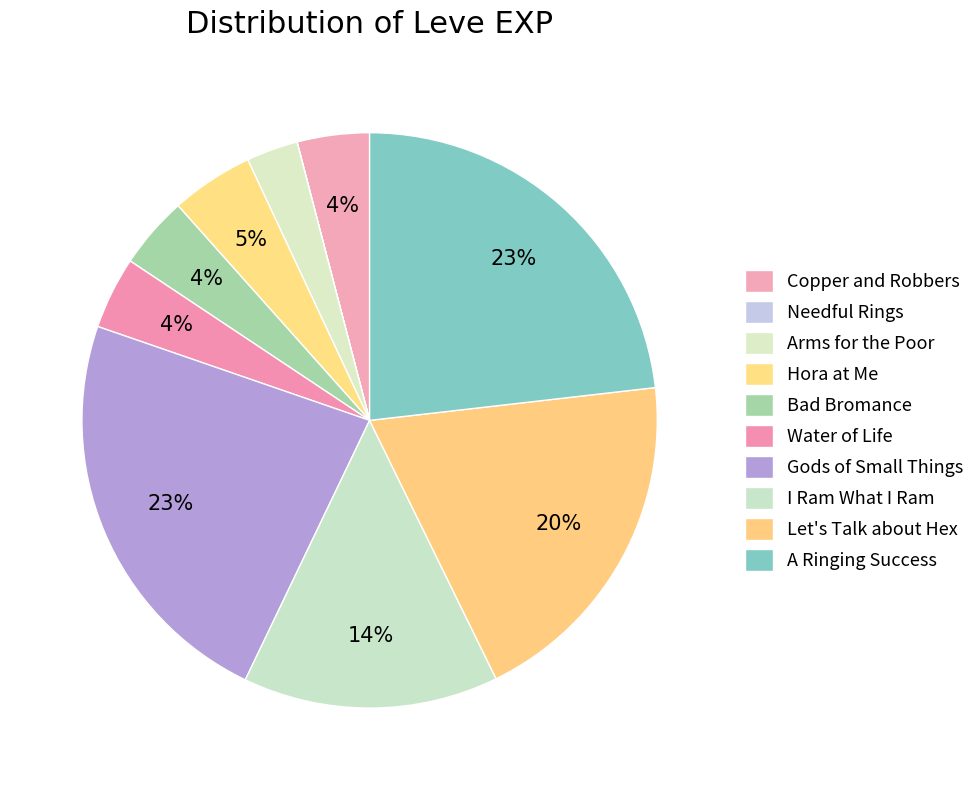

Do I Ram What I Ram and A Ringing Success together represent more than half of the pie?

No